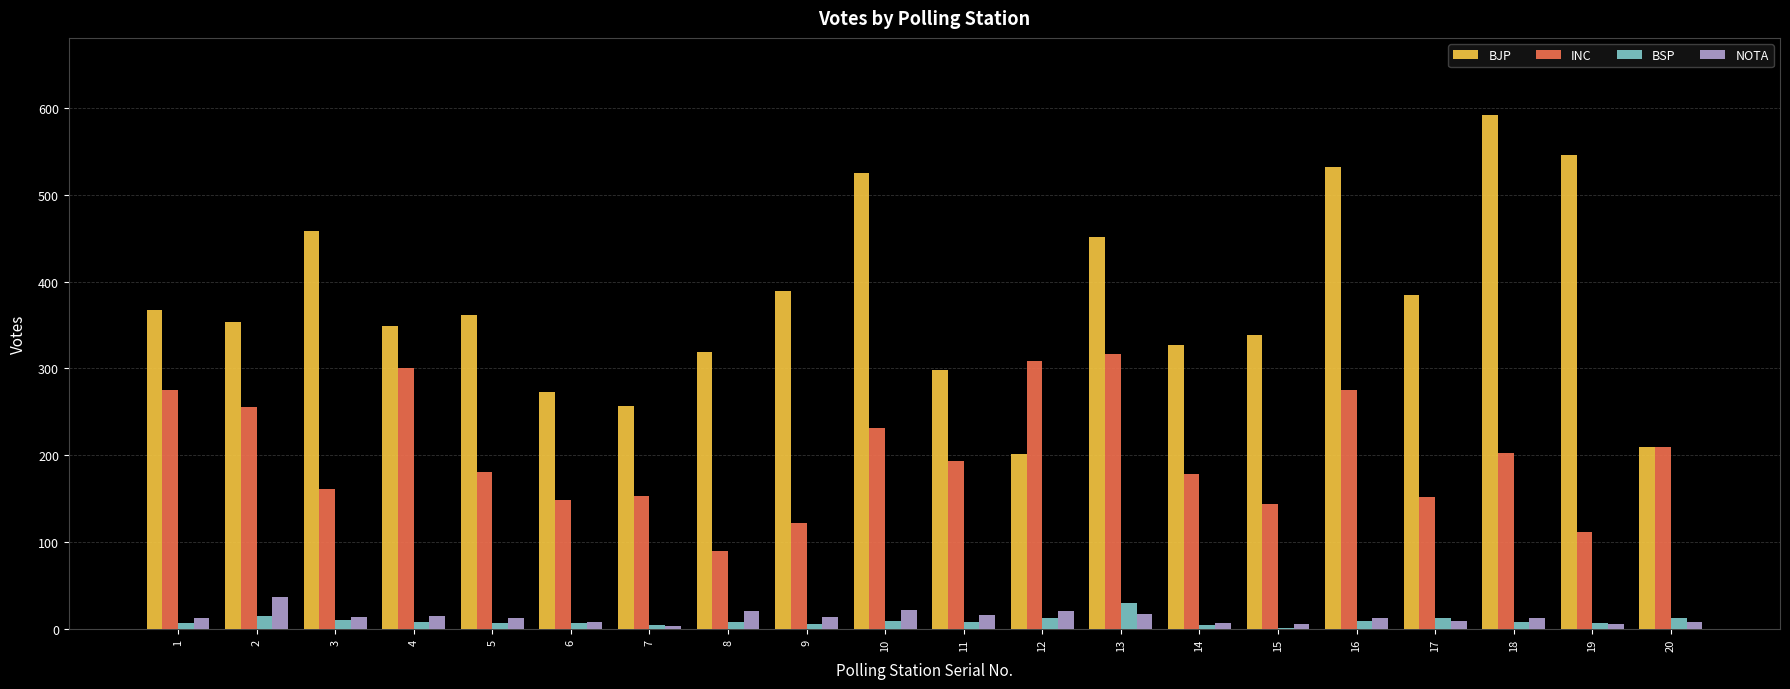

Is the value of BJP at 17 greater than the value of BSP at 12?

Yes